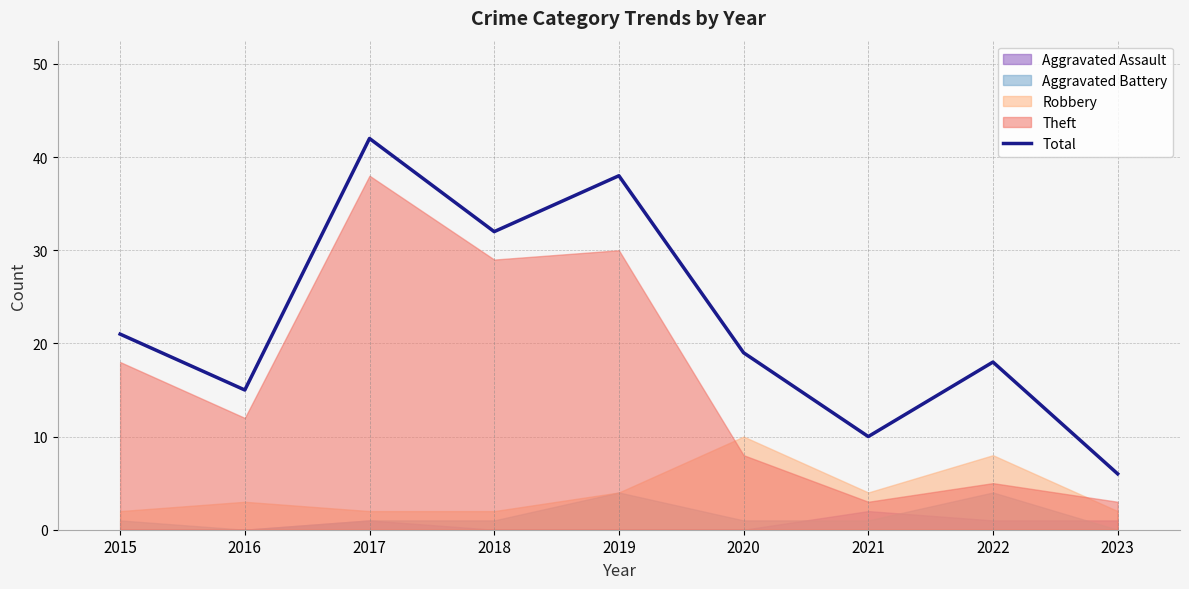

At which label does the data first exceed 19?

2015